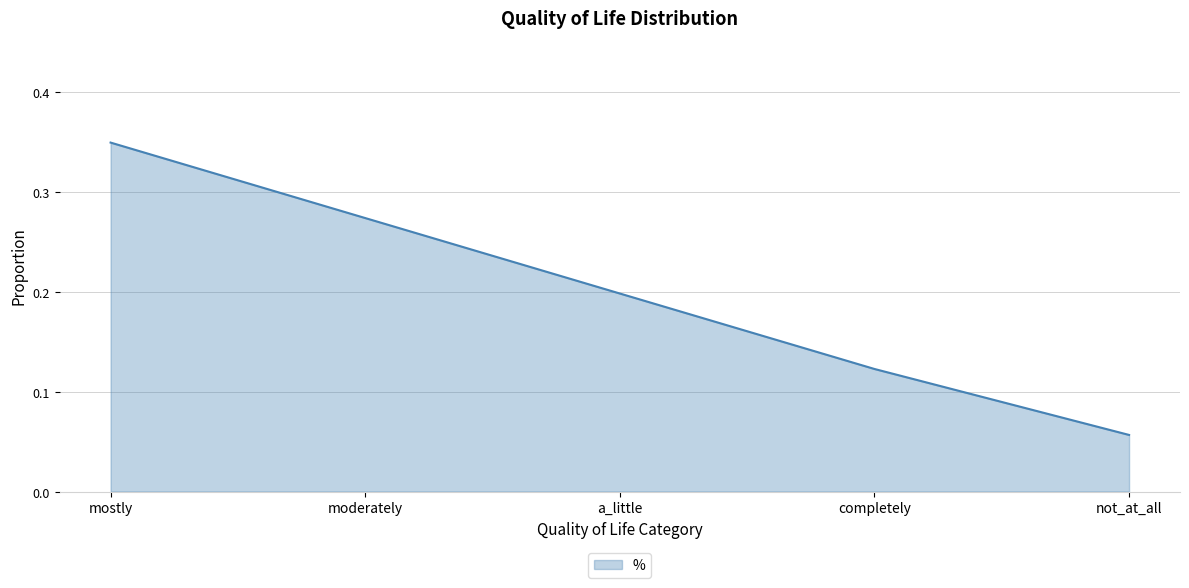

What position from the right is a_little?

3